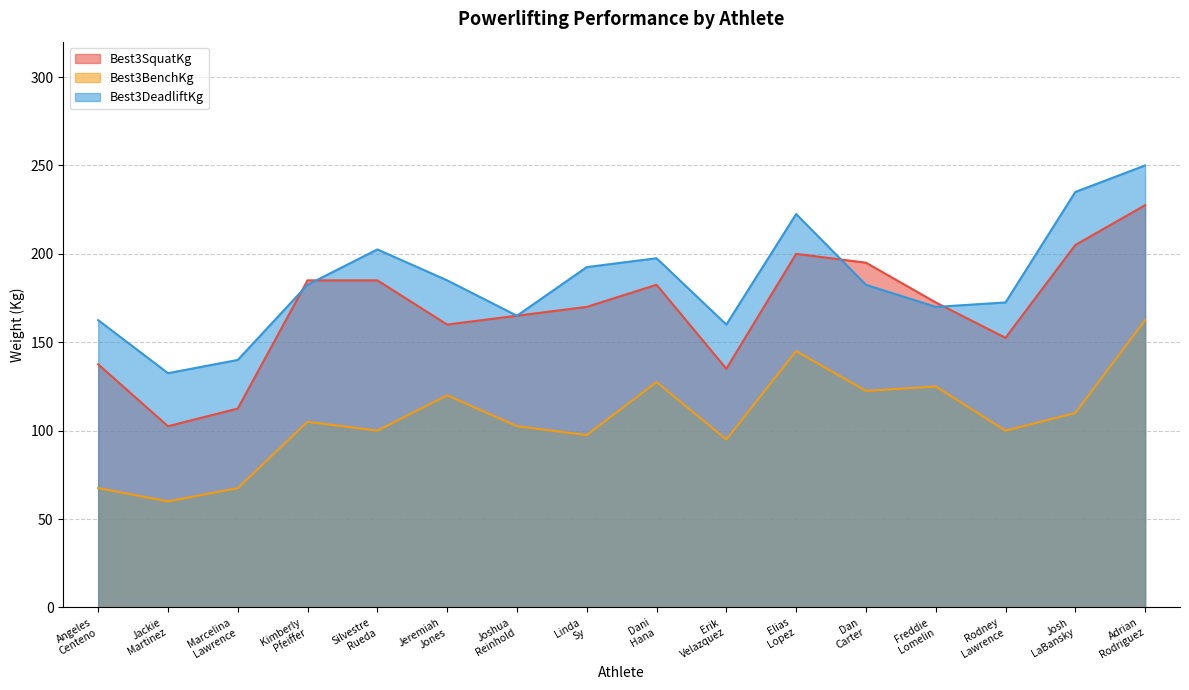

What is the label of the 11th point from the right?

Jeremiah
Jones